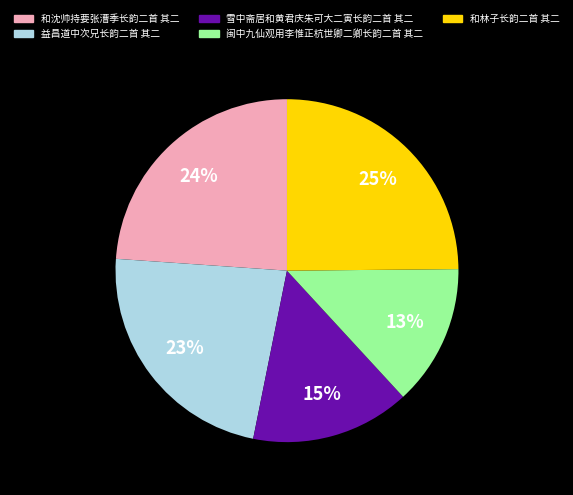

To the nearest percent, what percentage of the pie is 闽中九仙观用李惟正杭世卿二卿长韵二首 其二?

13%